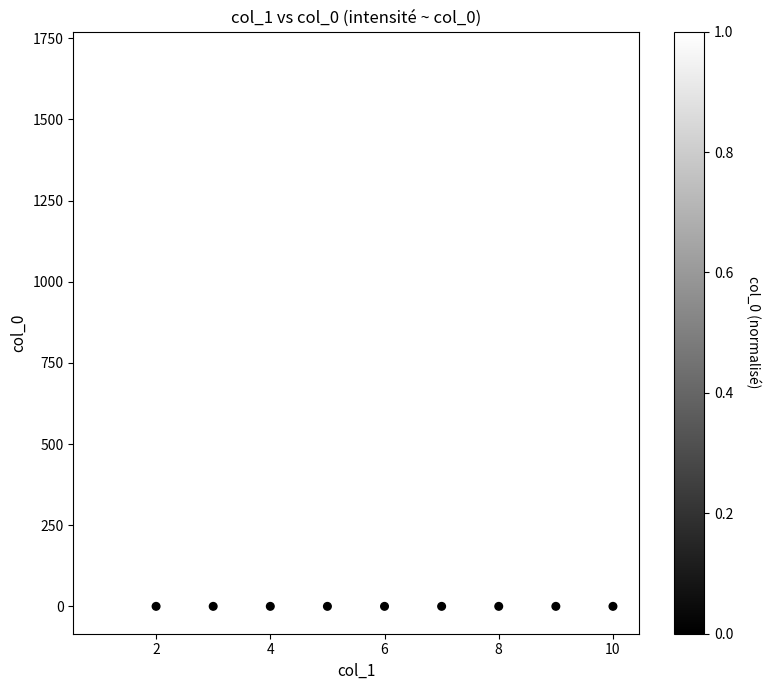

What is the range of X values (max minus min)?

9